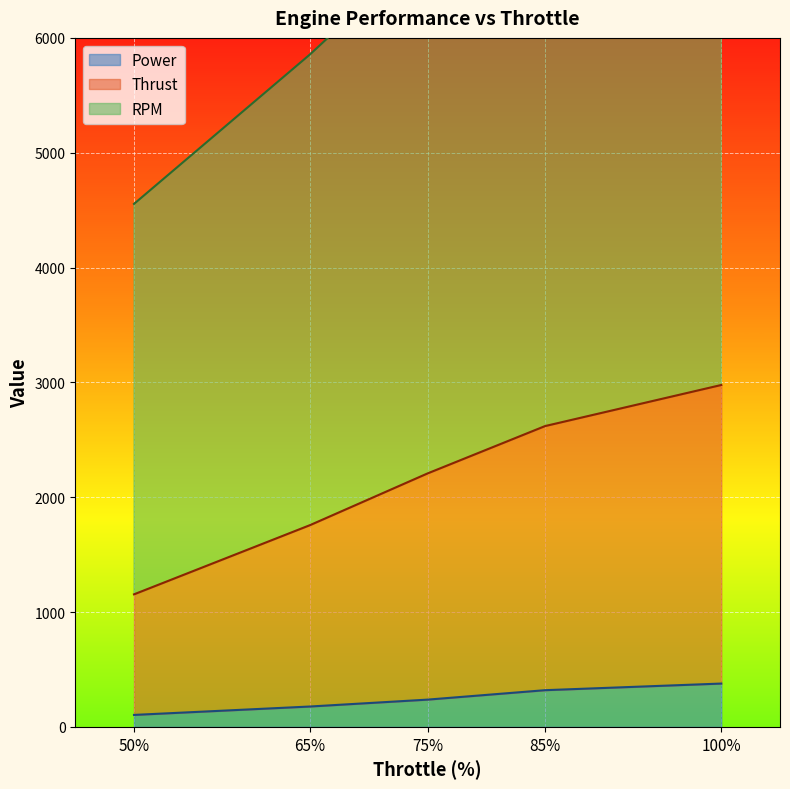

Which series has the largest range (max minus min)?

RPM